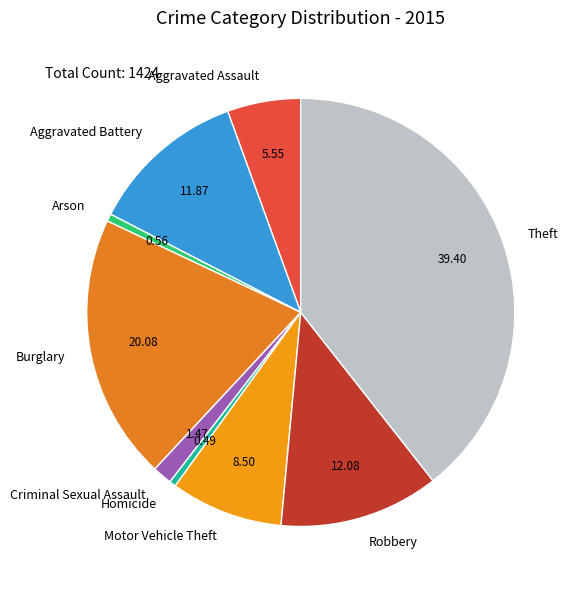

Does Aggravated Assault represent more than half of the total?

No